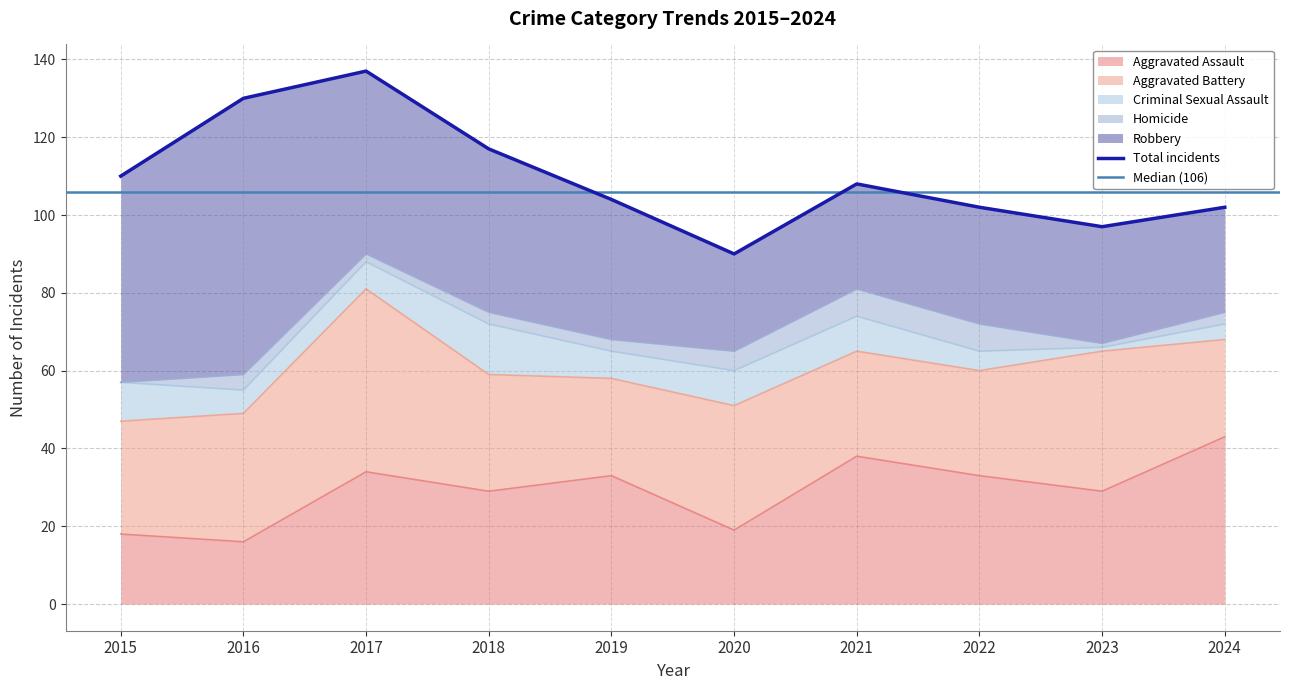

How many values in the Aggravated Assault series are below 33?

5